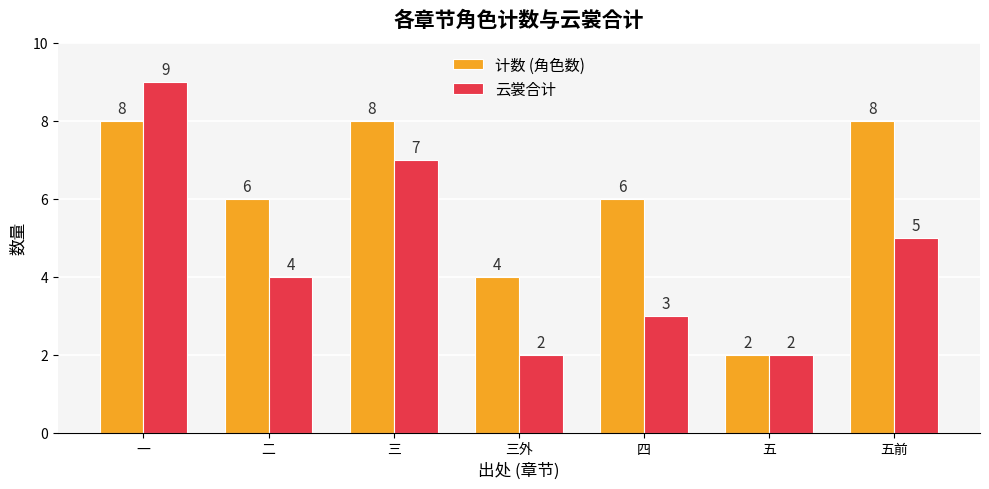

What are all the series names shown in the legend?

计数 (角色数), 云裳合计